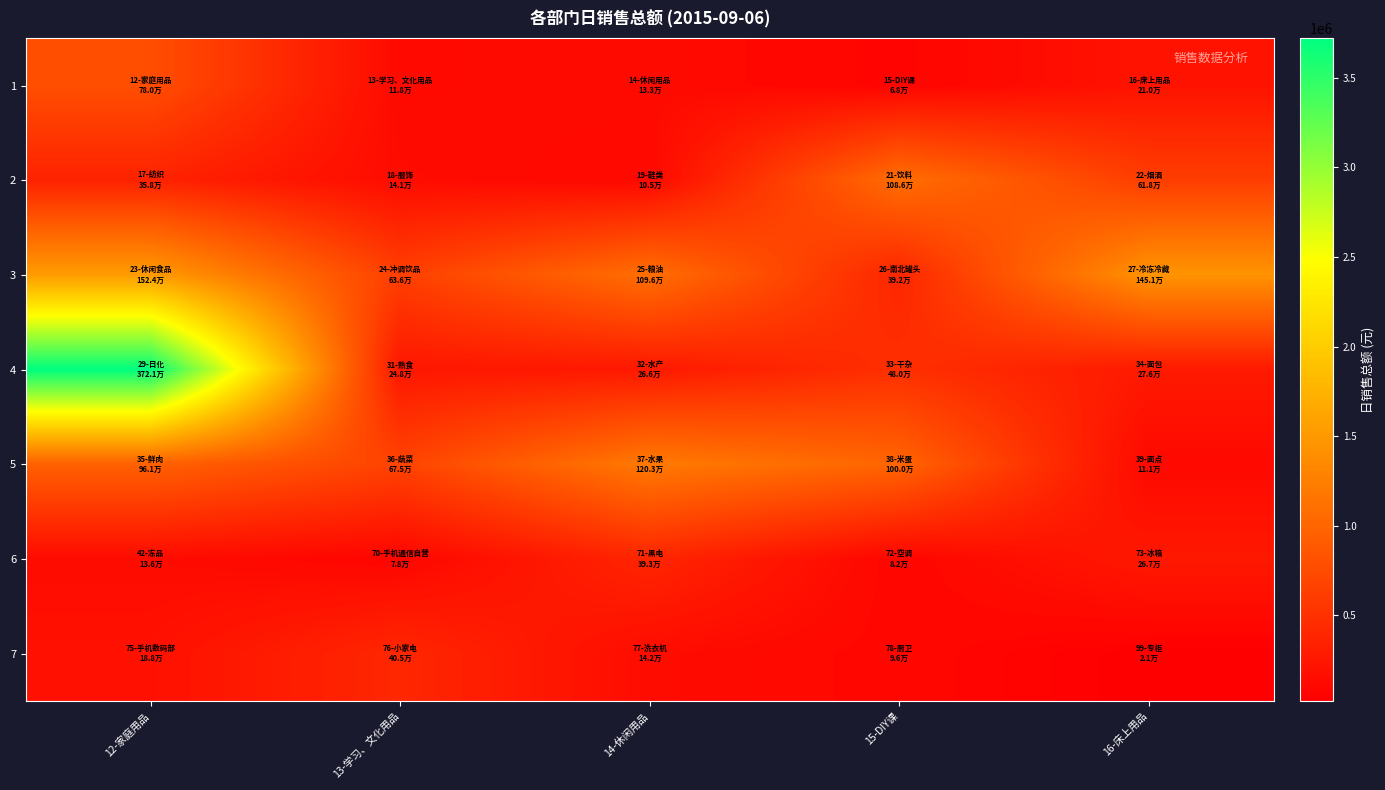

Which has a higher value, 15-DIY课 or 12-家庭用品?

12-家庭用品